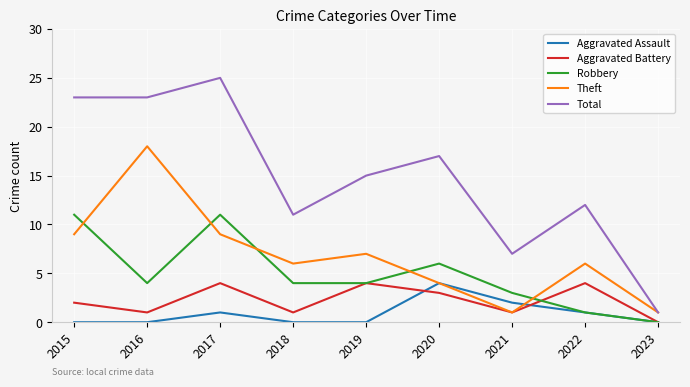

Is the value of Total at 2015 greater than the value of Aggravated Battery at 2021?

Yes